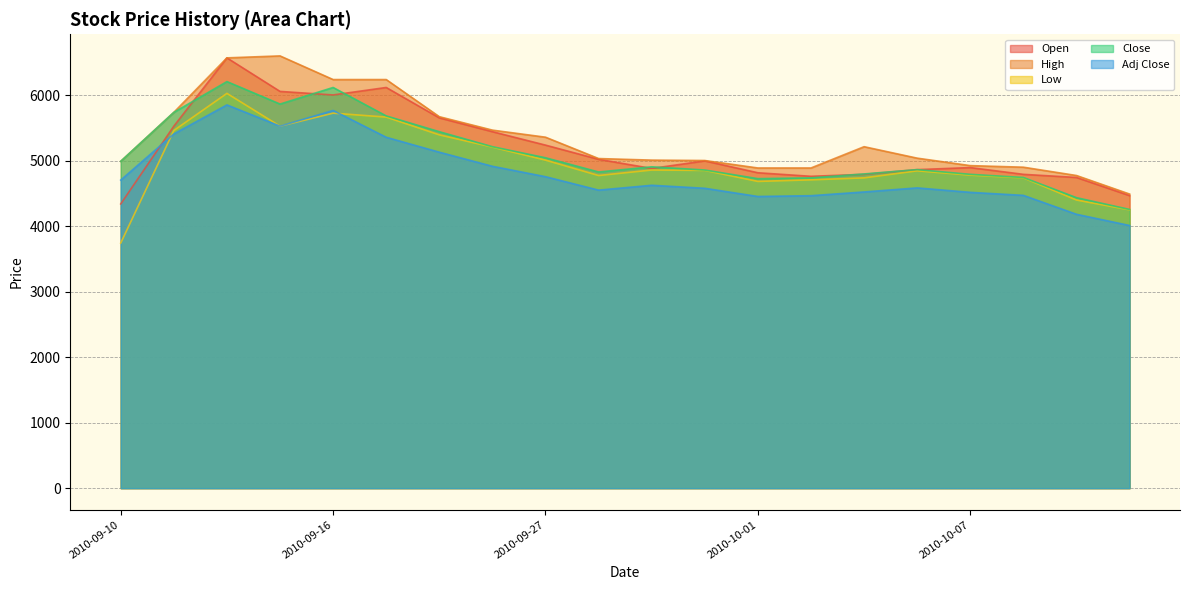

What is the label of the 13th point from the left?

2010-10-01